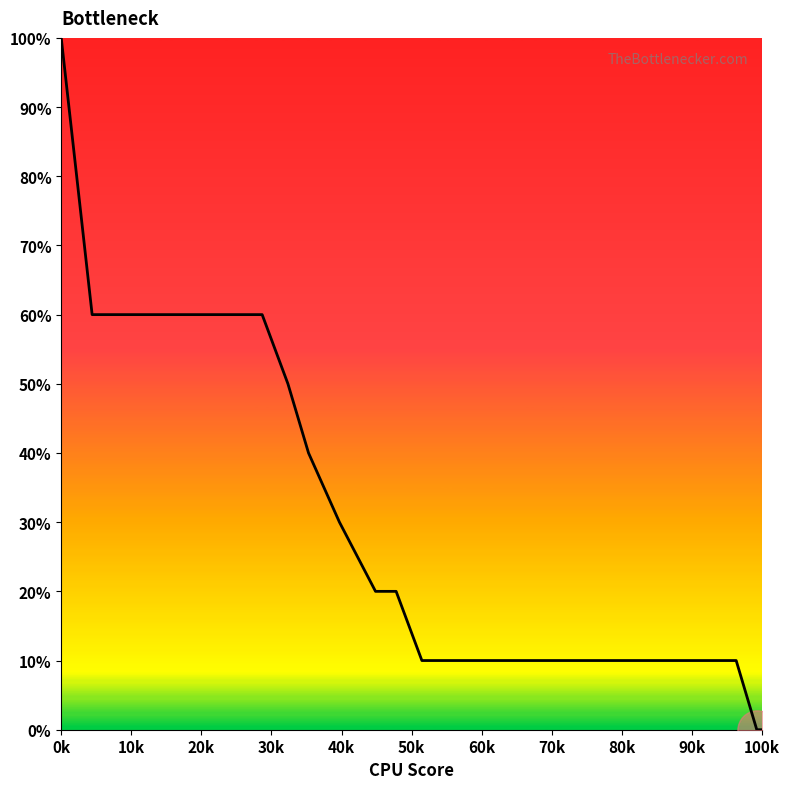

Does the chart have visible grid lines?

No